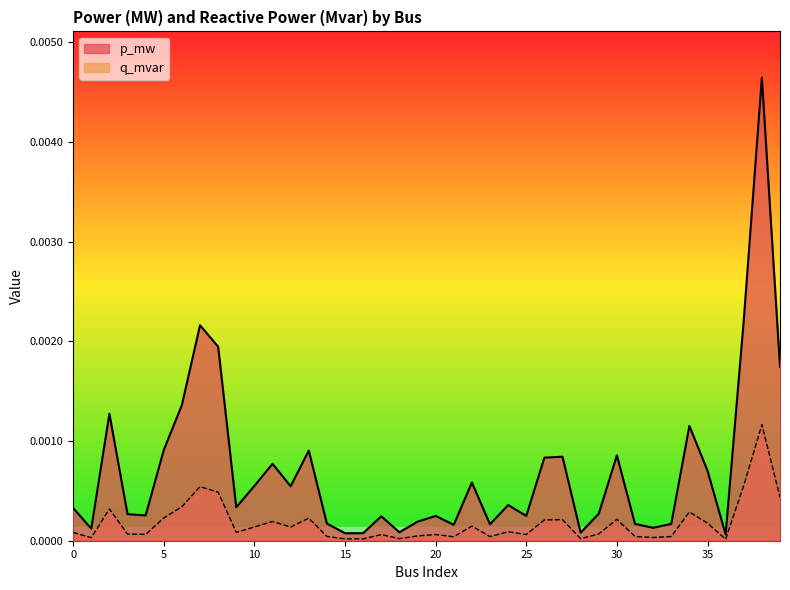

Which series has the largest total across all categories?

p_mw